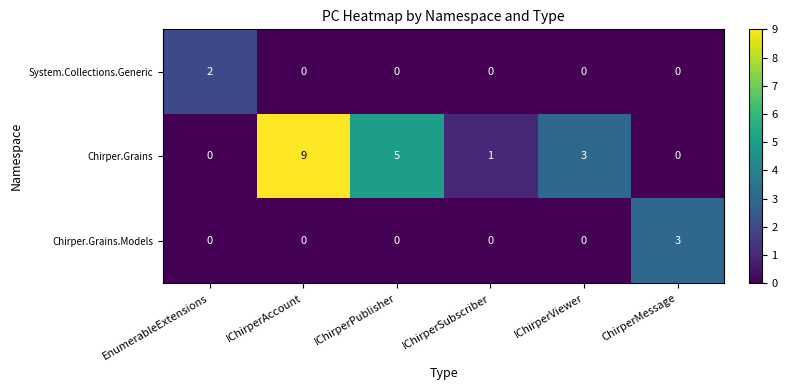

The value of System.Collections.Generic at IChirperSubscriber is -1. True or false?

False